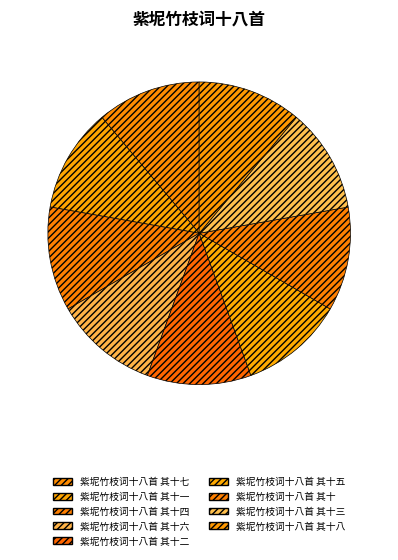

Is there a majority slice in this chart?

No